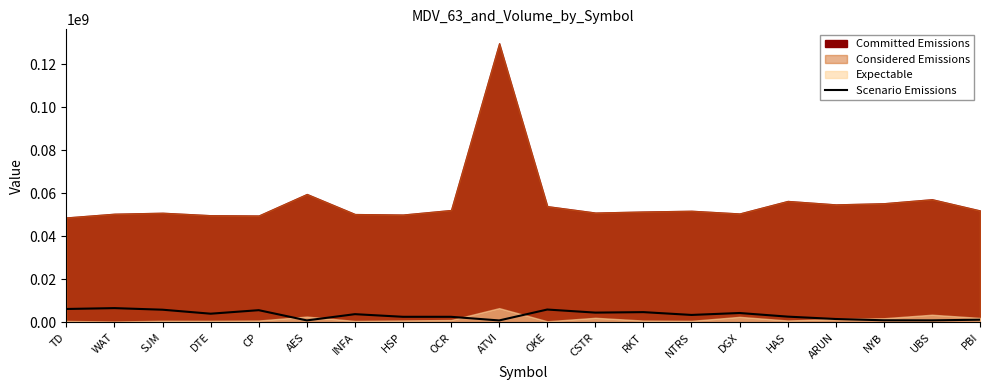

What is the maximum value for Scenario Emissions?

6652137.0